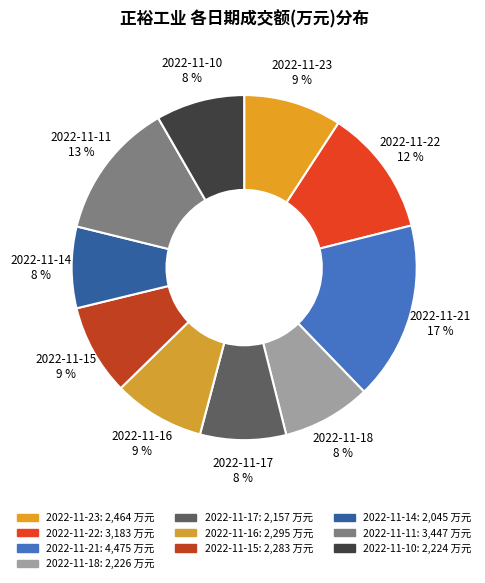

Is it true that 2022-11-16 is 9% of the pie?

True